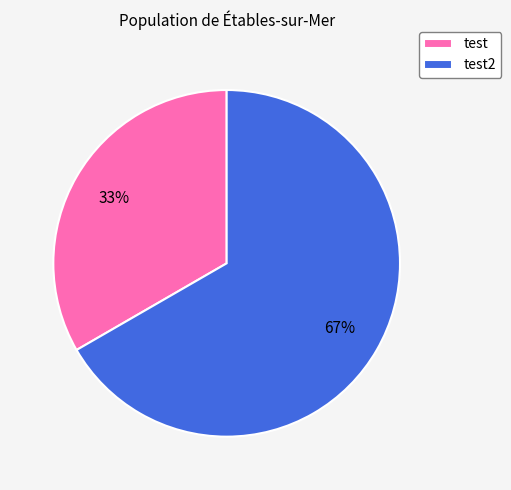

To the nearest percent, what is the combined percentage of test2 and test?

100%